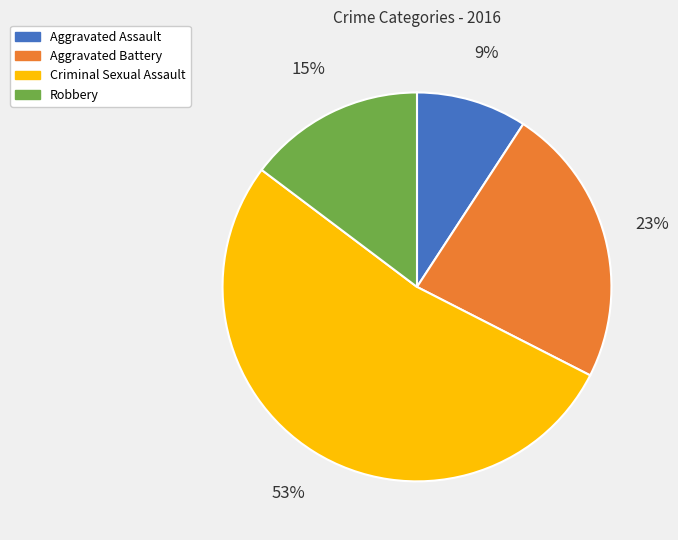

Combined, do Criminal Sexual Assault and Aggravated Assault account for over 50%?

Yes